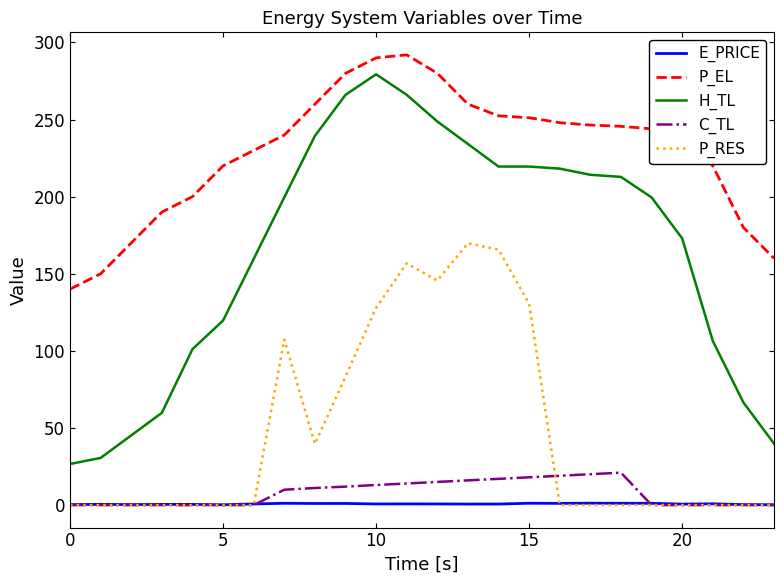

How many distinct data groups are displayed?

5